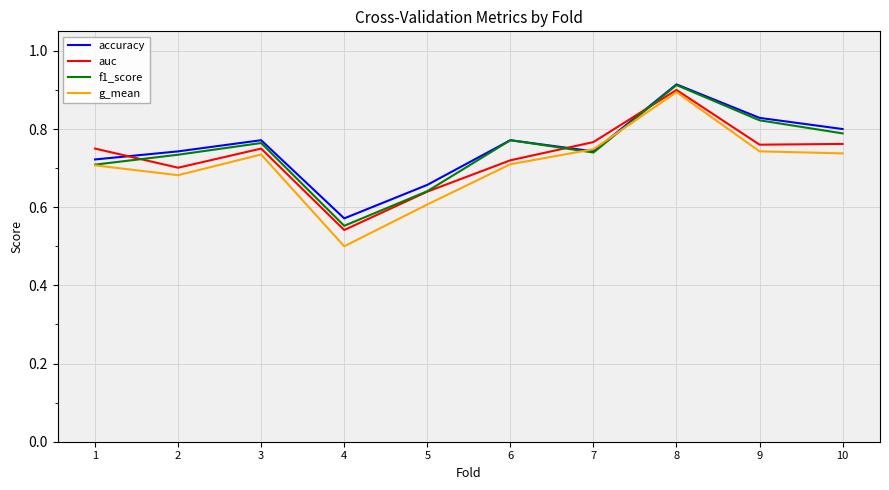

At which category does accuracy reach its first local valley?

4